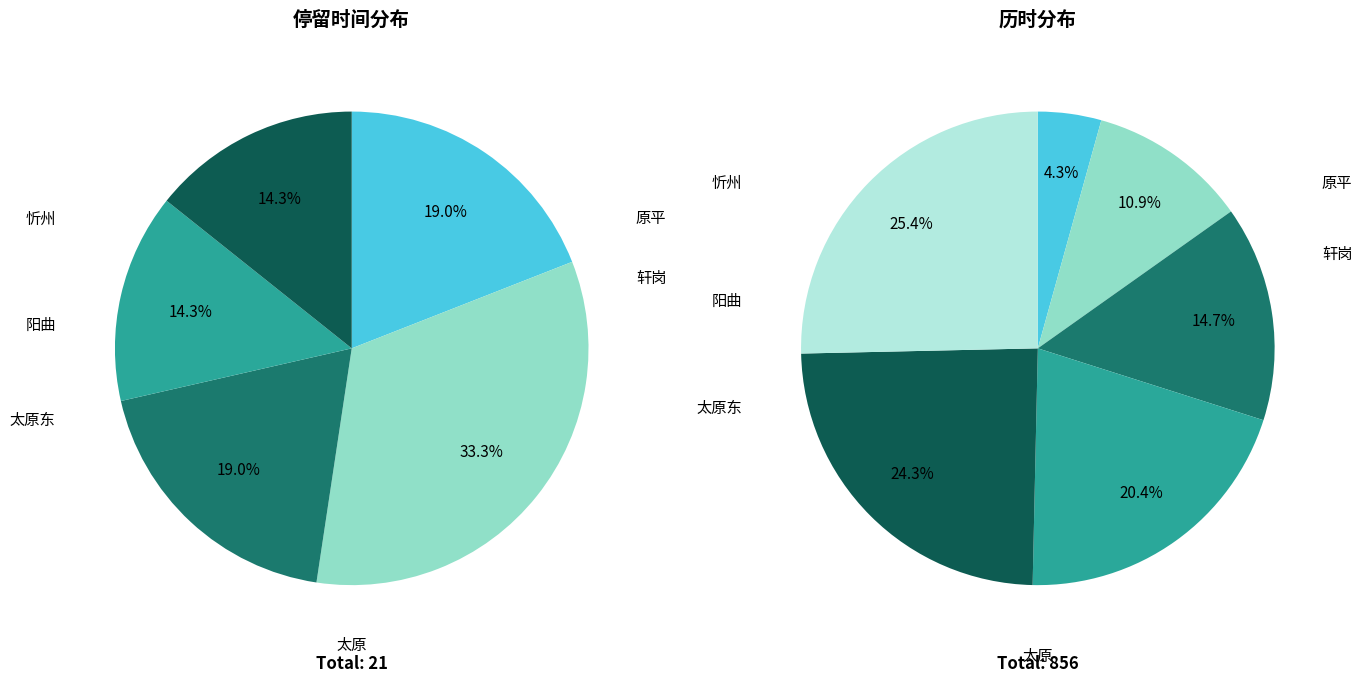

Which series changed the most between 太原东 and 太原?

历时(分)